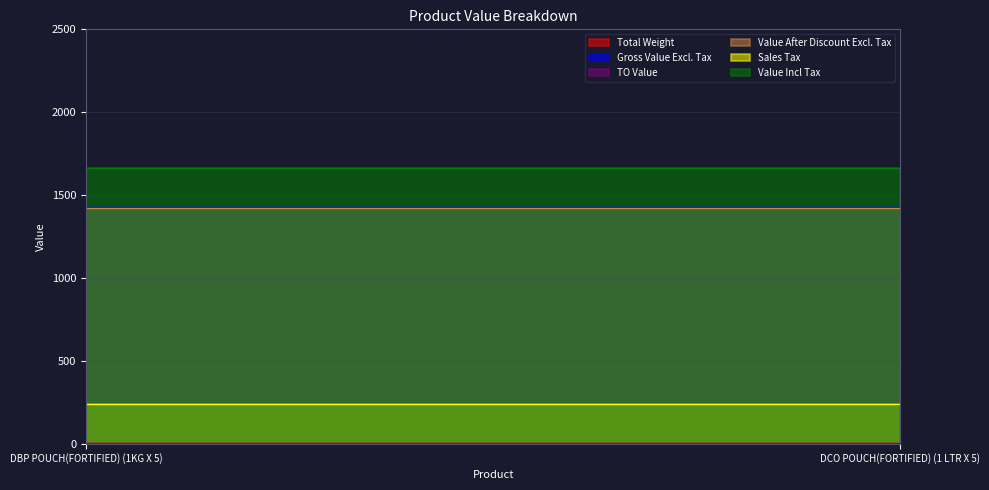

The value of Value Incl Tax at DCO POUCH(FORTIFIED) (1 LTR X 5) is 1665.7. True or false?

True